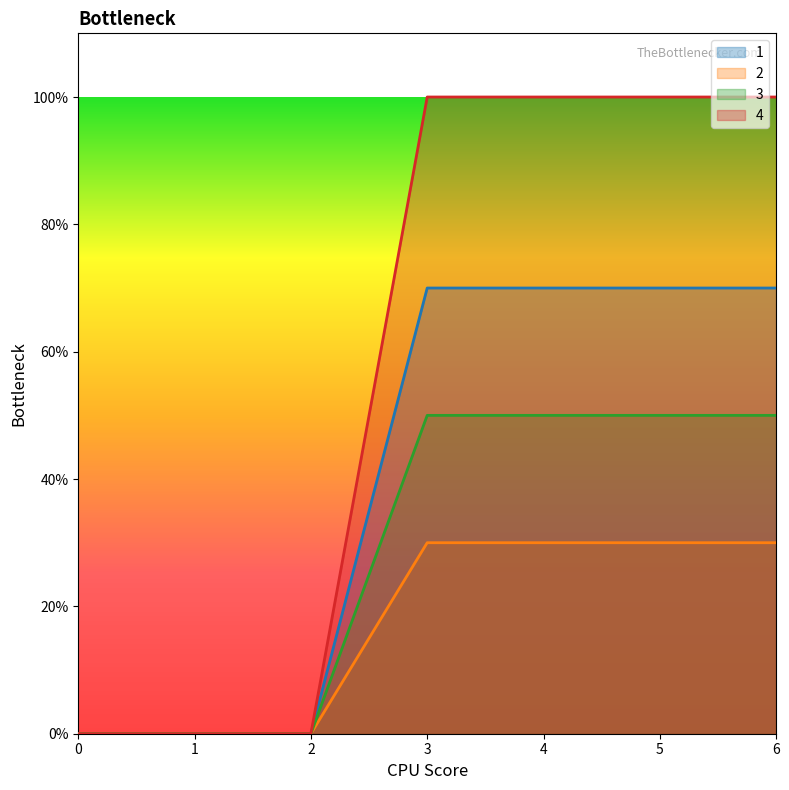

At which category is the sum across all series the highest?

3